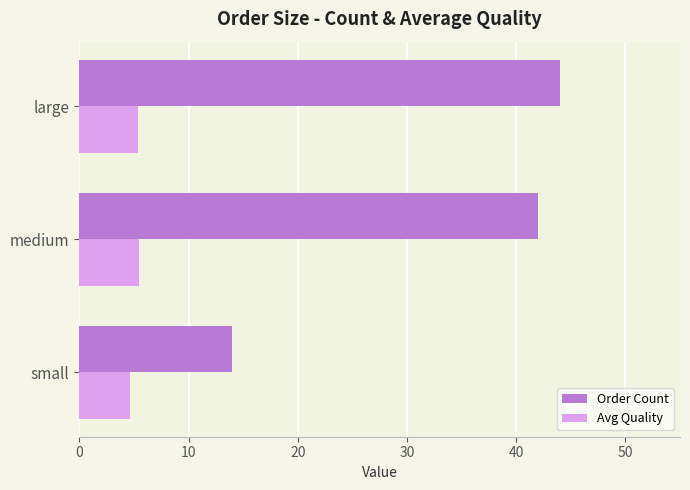

What is the total value across all series at small?

18.6